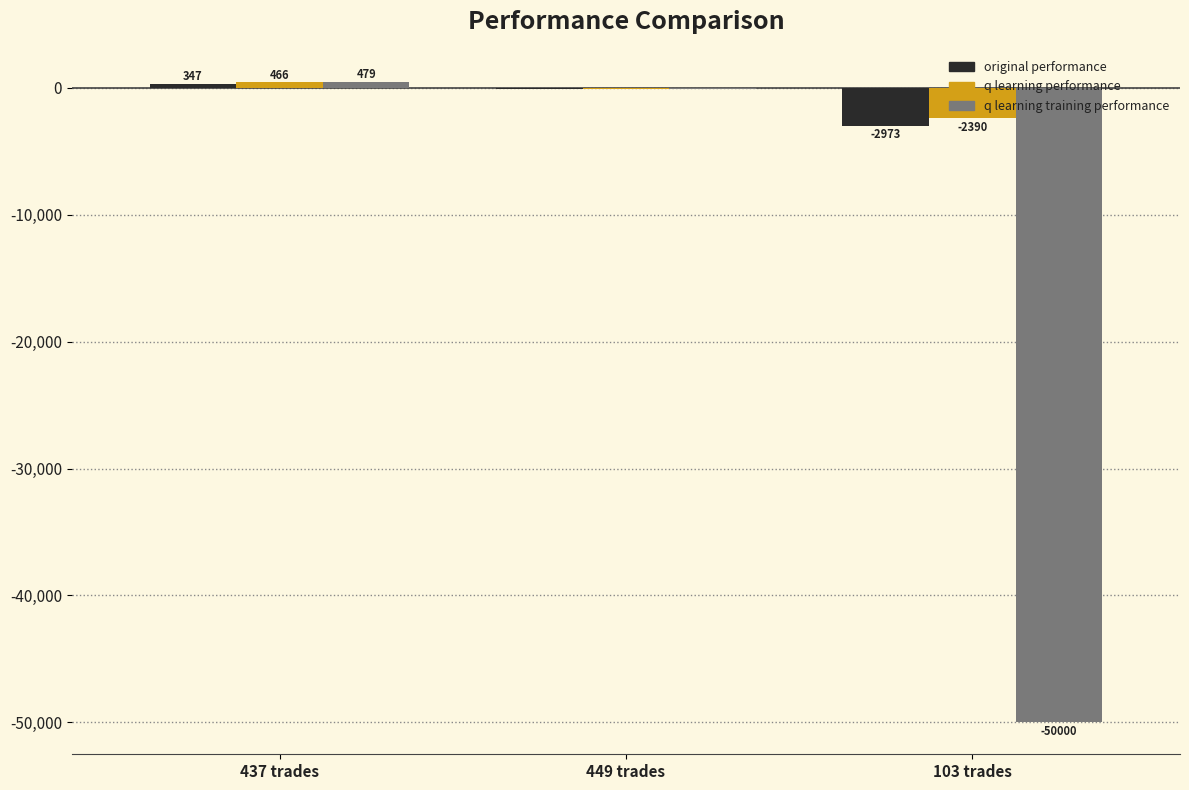

What is the average value of the q learning performance series?

-671.9